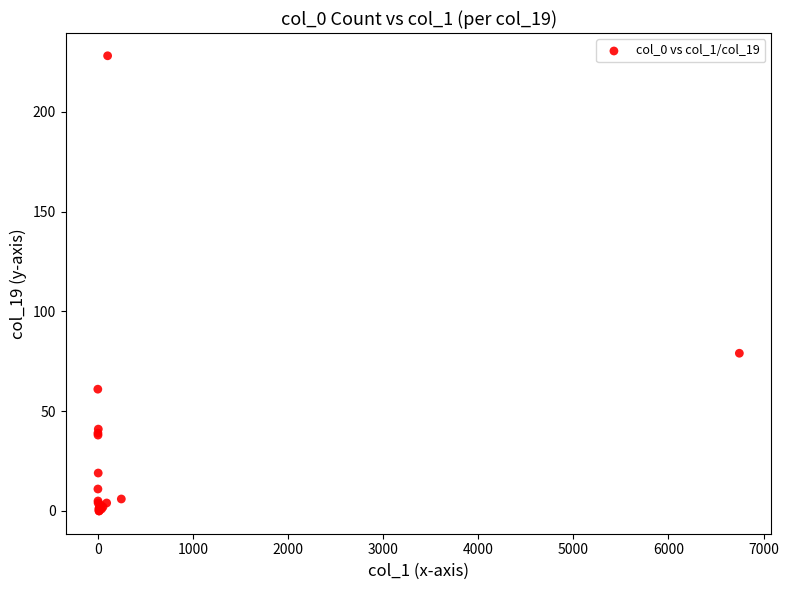

What Y value in the scatter plot is closest to 114?

79